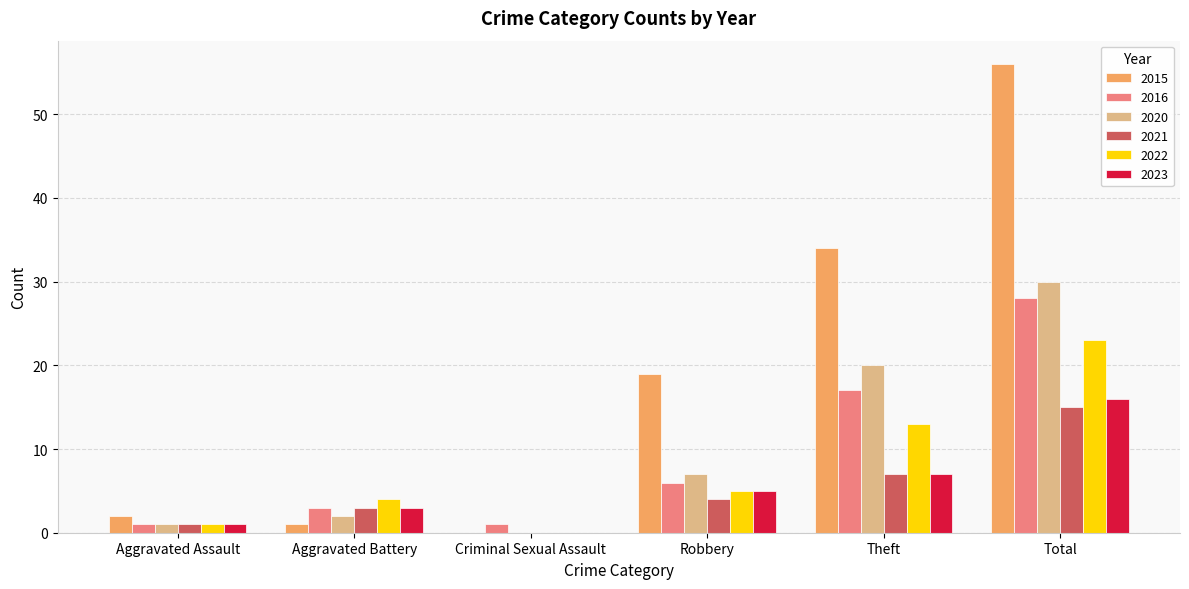

The 2021 series shows 0 at Criminal Sexual Assault. True or false?

True